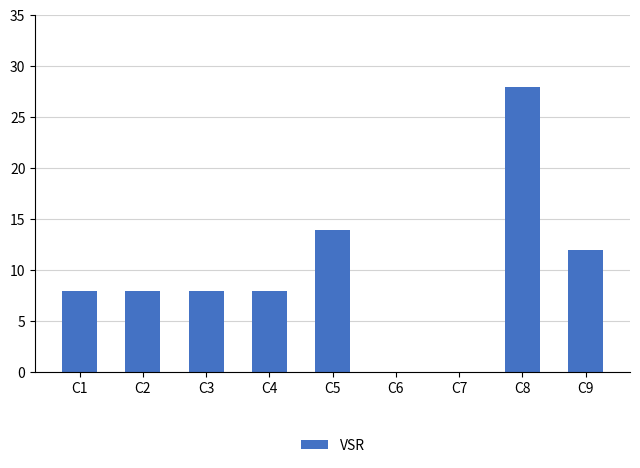

What is the sum of all values?

86